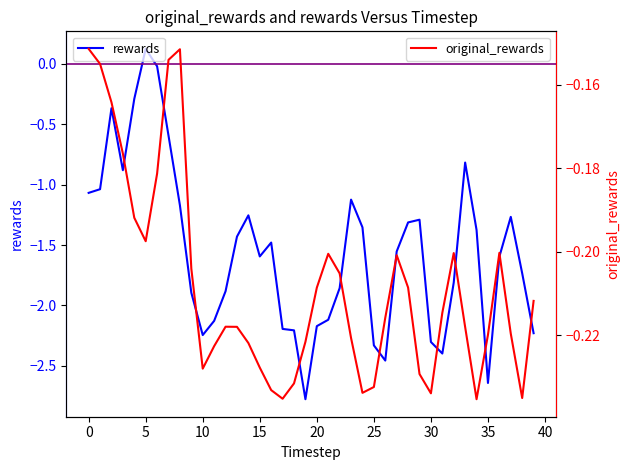

Which series changed the most between 0 and 14?

rewards